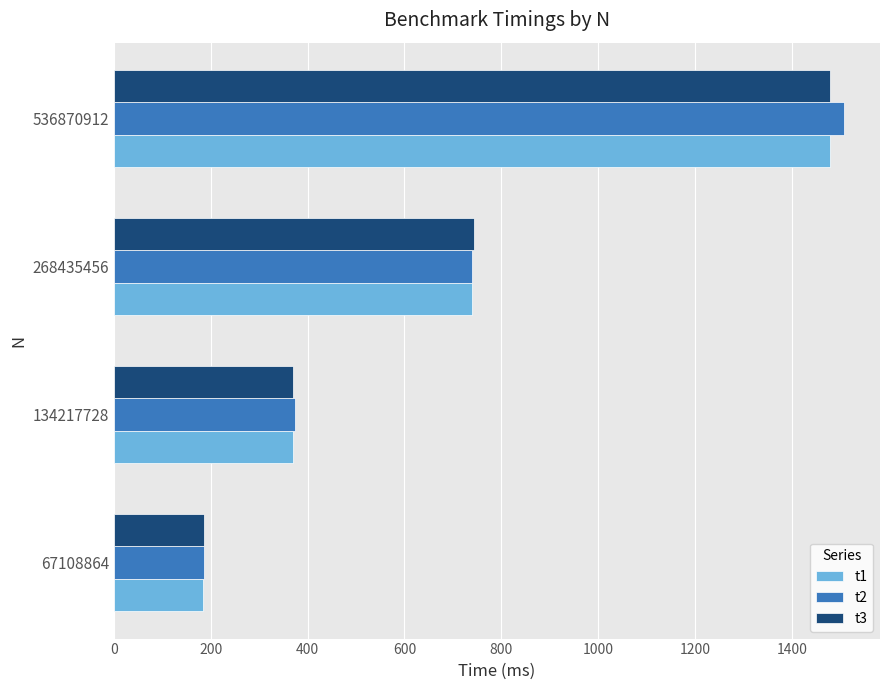

Where is t1 nearest to the value 832?

268435456